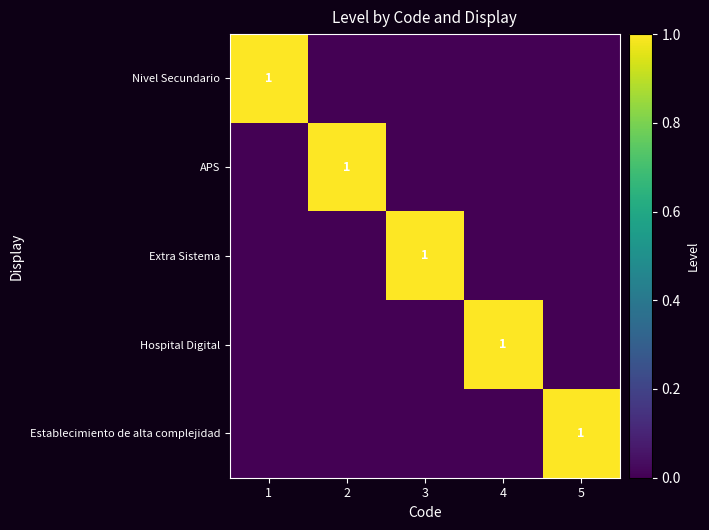

What is the sum of all Establecimiento de alta complejidad values?

1